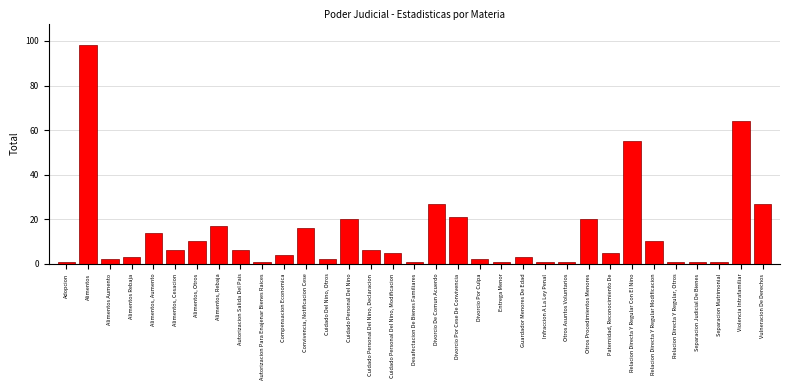

Which has a higher value, Paternidad, Reconocimiento De or Divorcio Por Cese De Convivencia?

Divorcio Por Cese De Convivencia